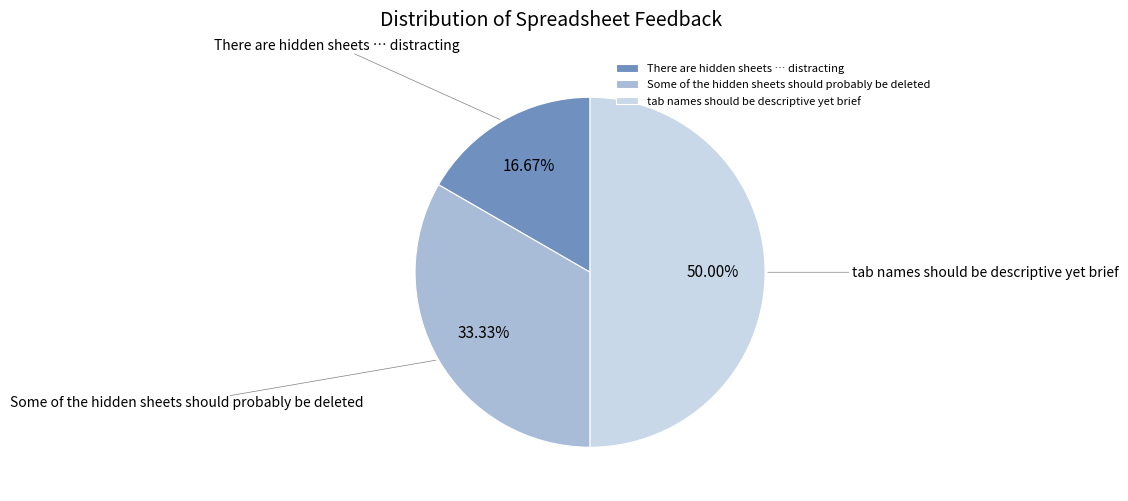

Which category has the biggest portion of the pie?

tab names should be descriptive yet brief